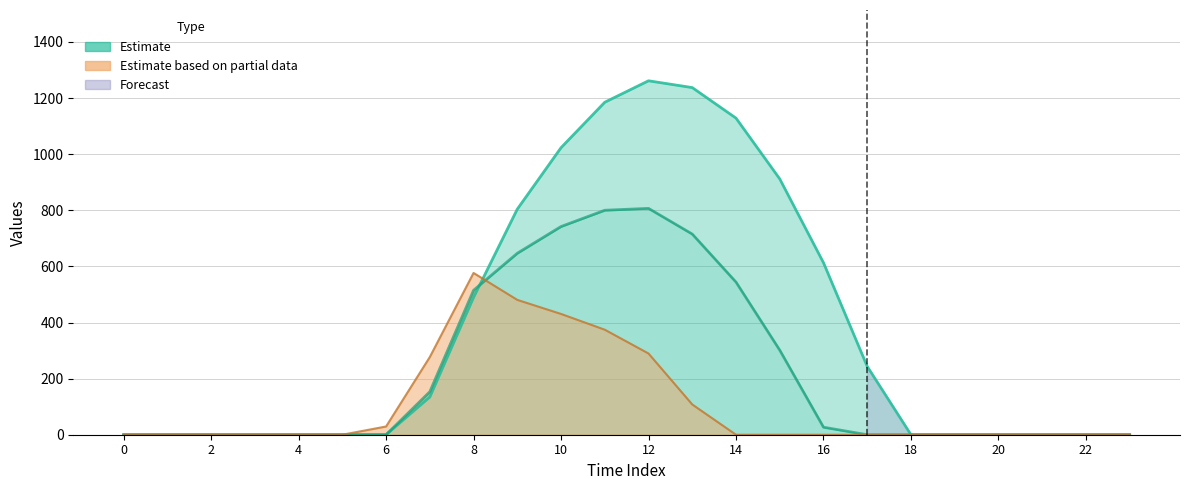

After their last crossing, which series has the higher values: row_2 or row_0?

row_0